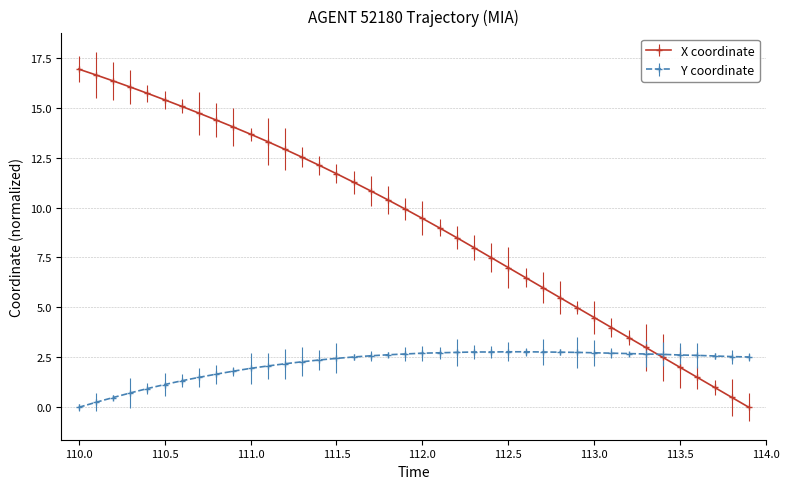

List the series in order of their overall mean, highest first.

X coordinate, Y coordinate